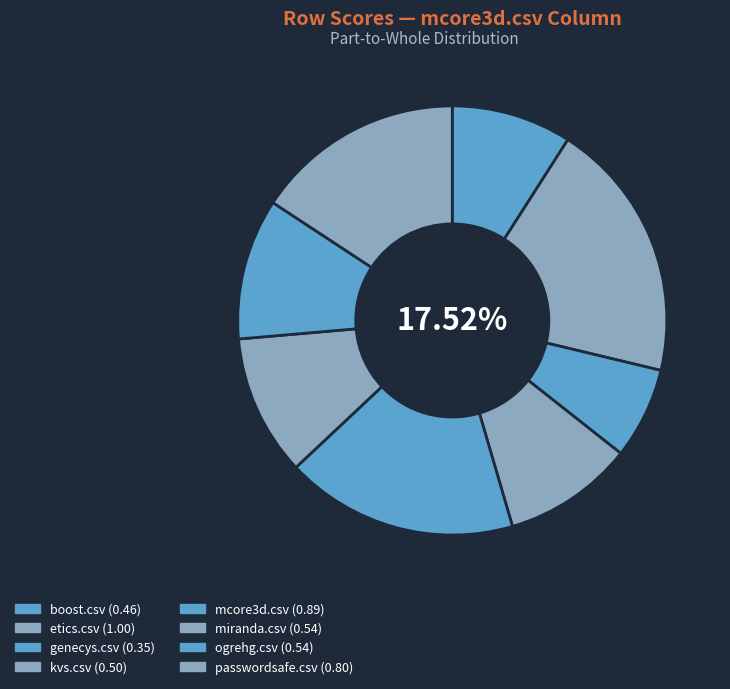

Count the number of slices in the pie.

8